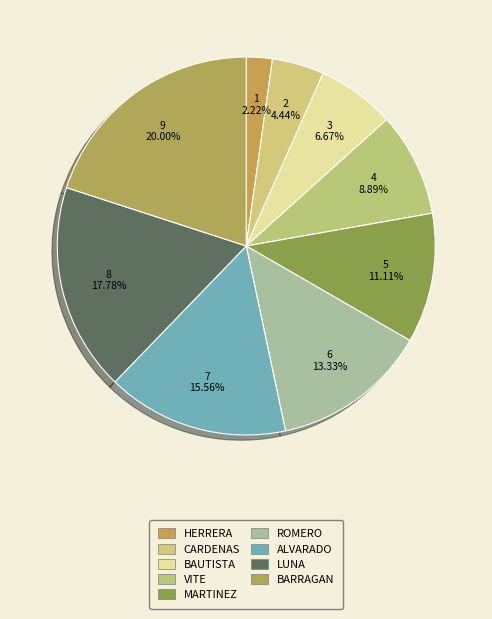

To the nearest percent, what portion does CARDENAS represent?

4%